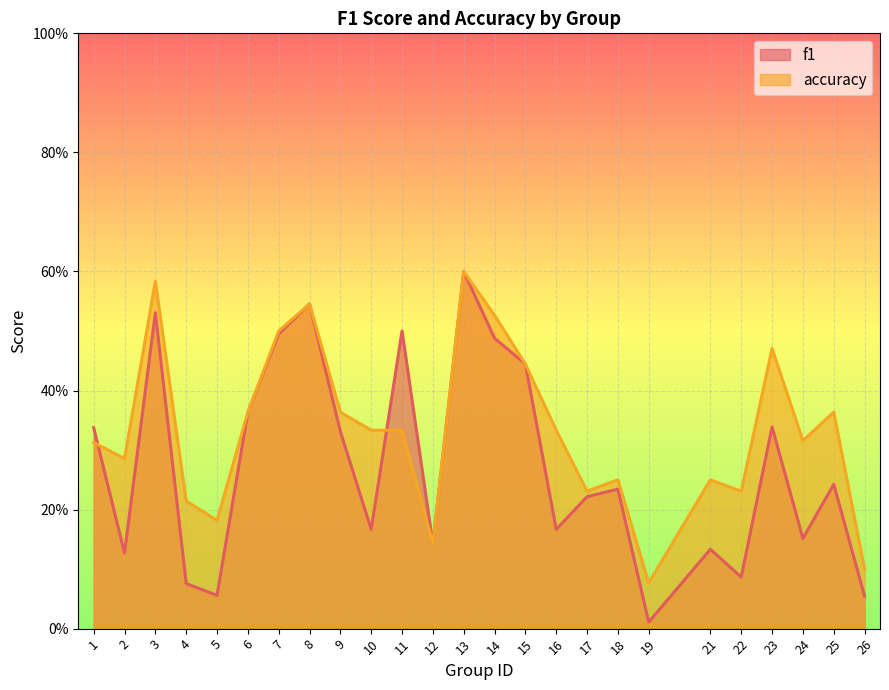

List the series in order of their overall mean, highest first.

accuracy, f1